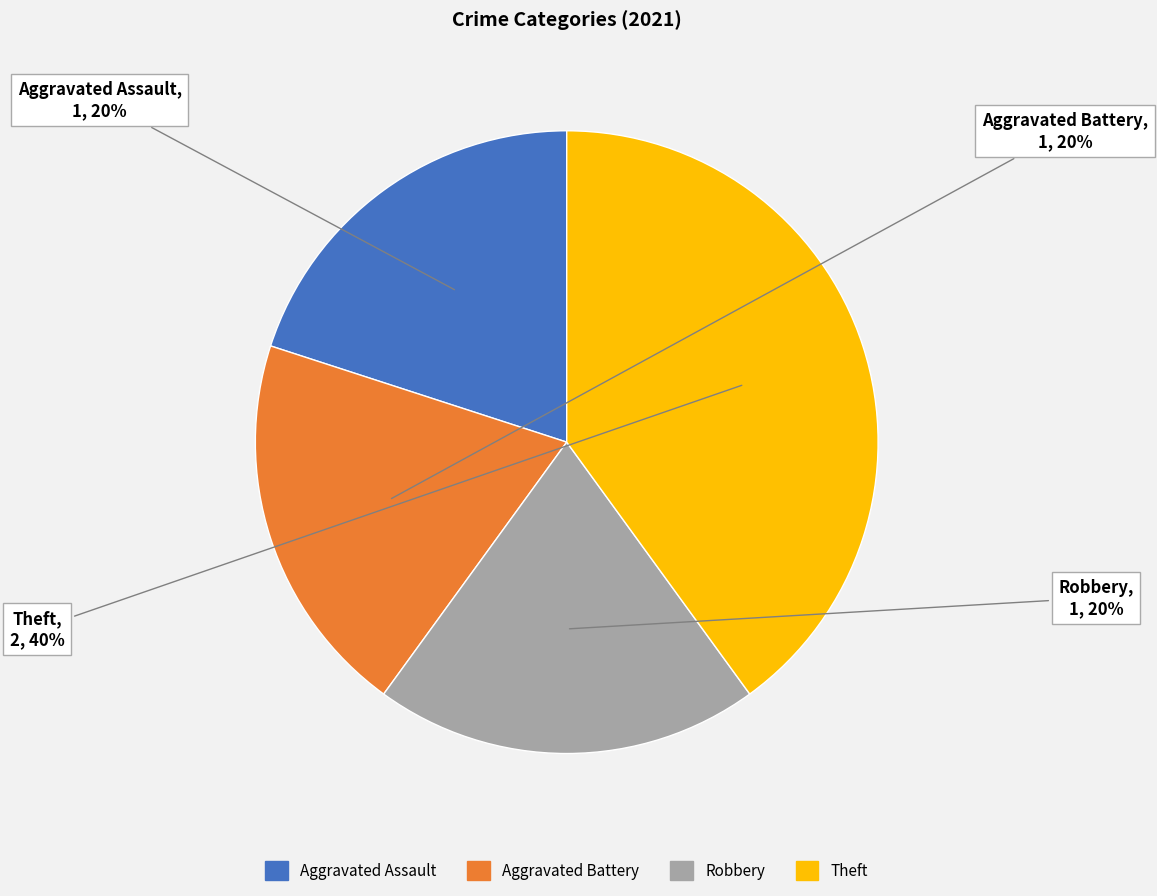

Is the sum of Theft and Robbery greater than half?

Yes